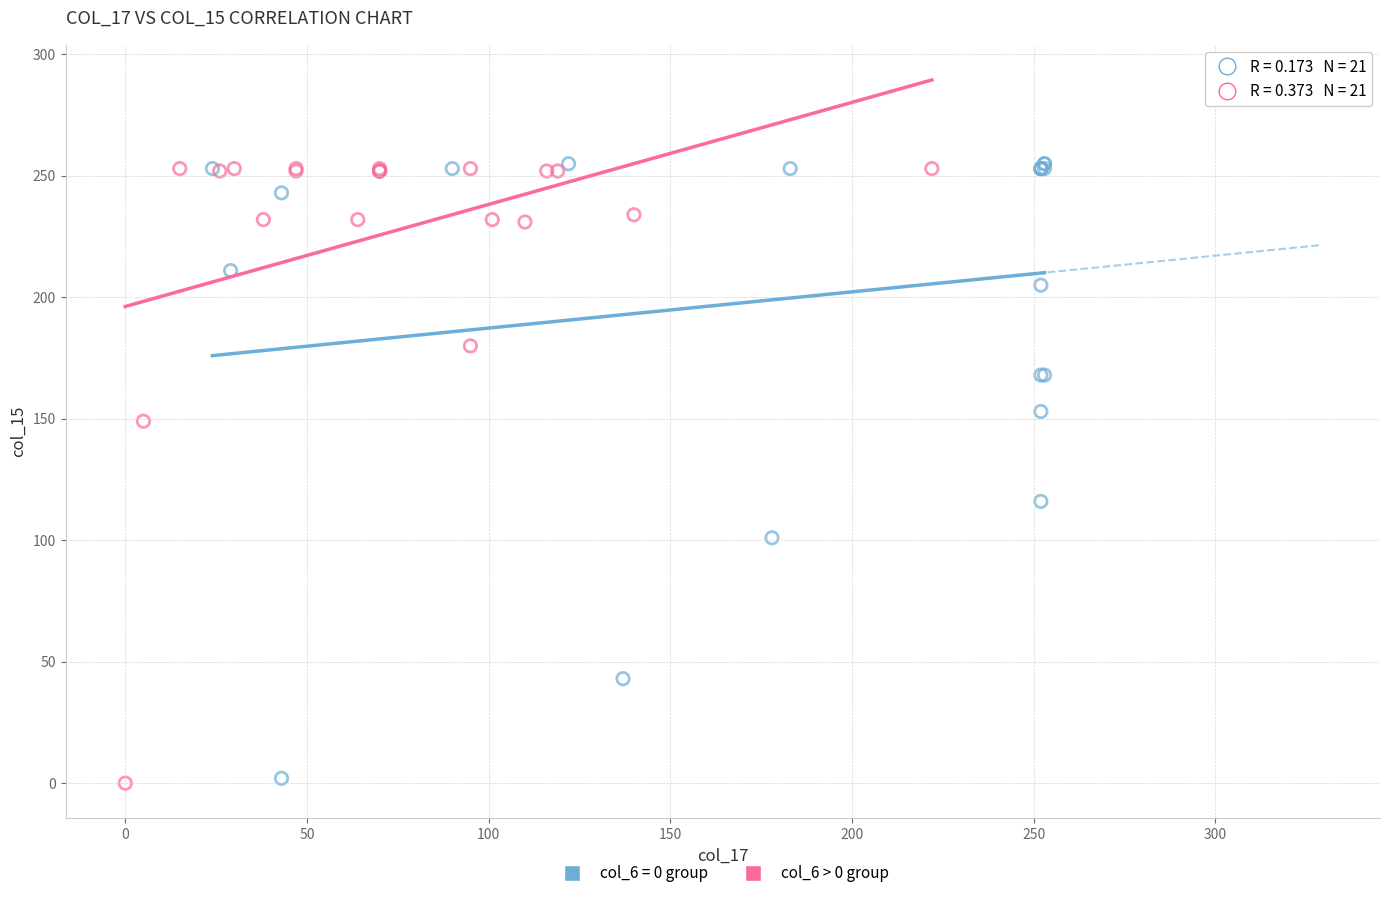

What are all the series names shown in the legend?

col_6 = 0 group, col_6 > 0 group